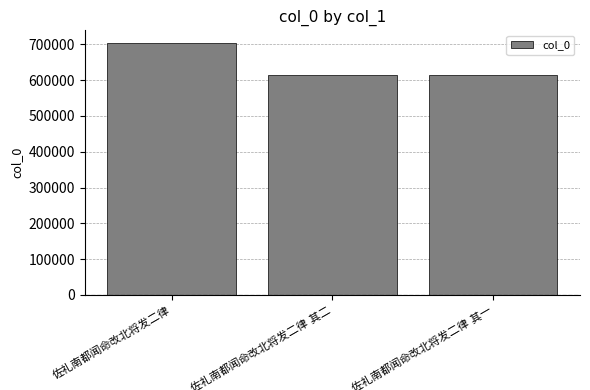

What is the sum of all values?

1934005